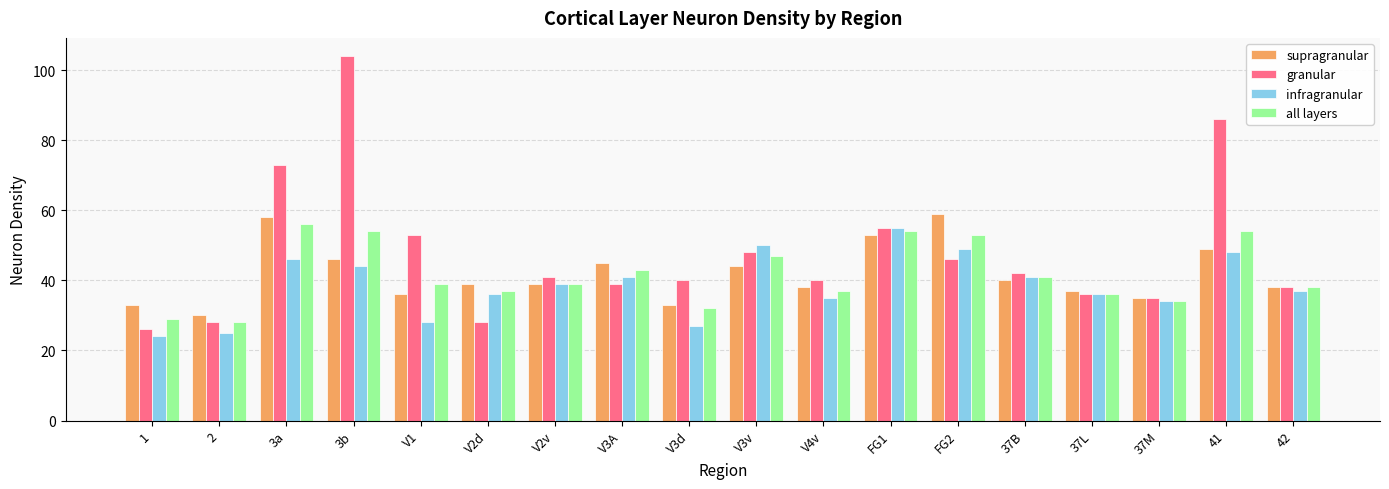

What is the label of the 2nd bar from the left?

2